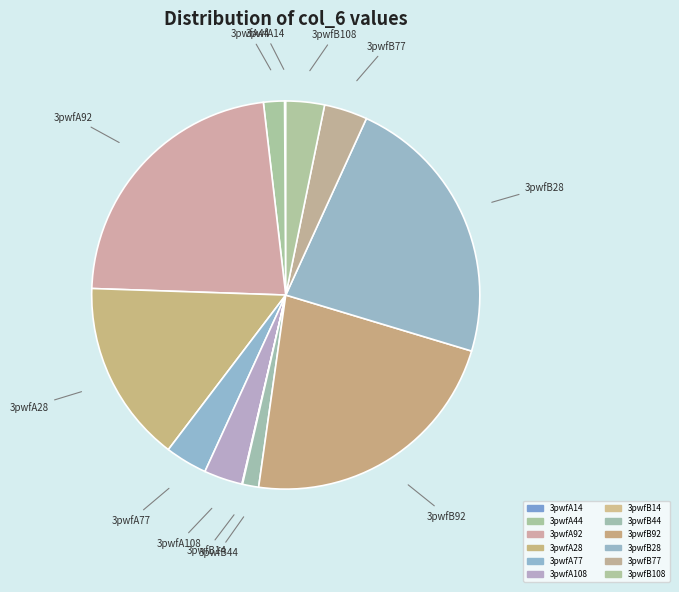

To the nearest percent, what portion does 3pwfB44 represent?

1%